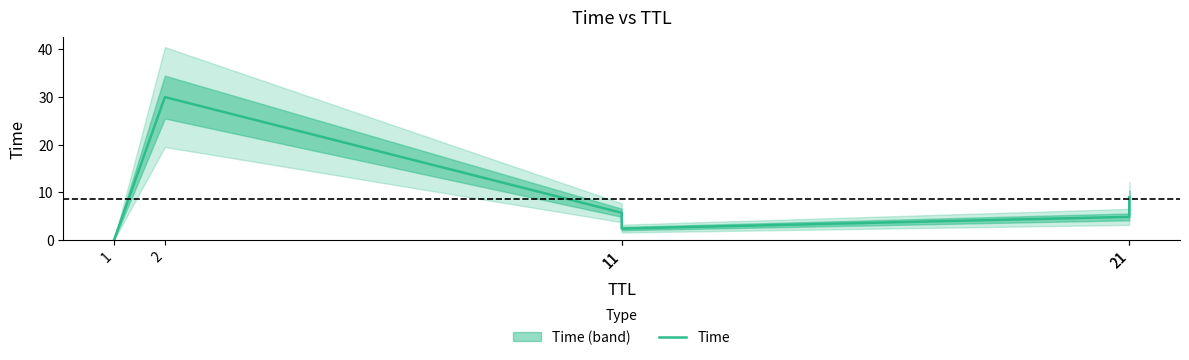

List the labels in order of value, smallest first.

1, 11, 21, 11, 21, 2